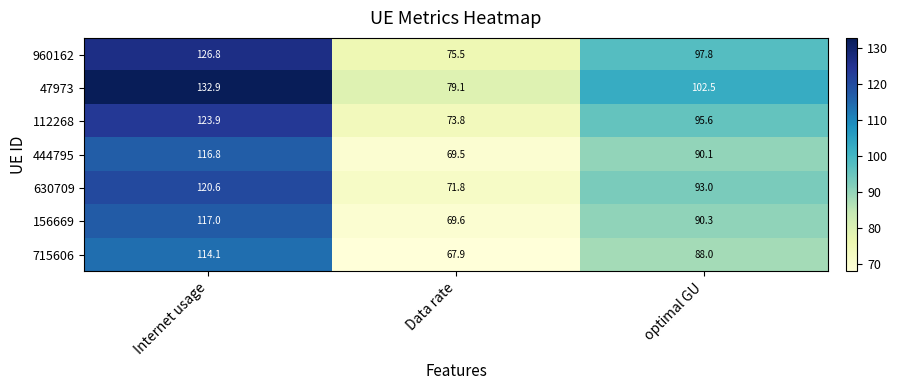

Rank the series by their maximum value, from lowest to highest.

715606, 444795, 156669, 630709, 112268, 960162, 47973